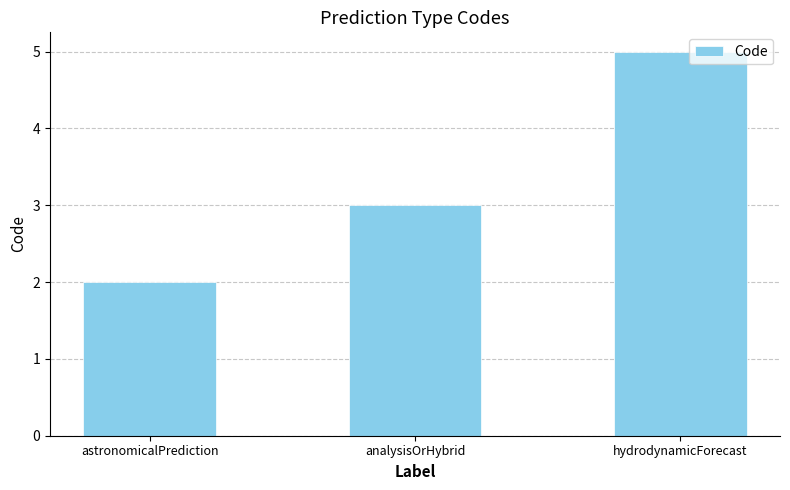

What is the ratio of the value at astronomicalPrediction to the value at analysisOrHybrid?

0.7